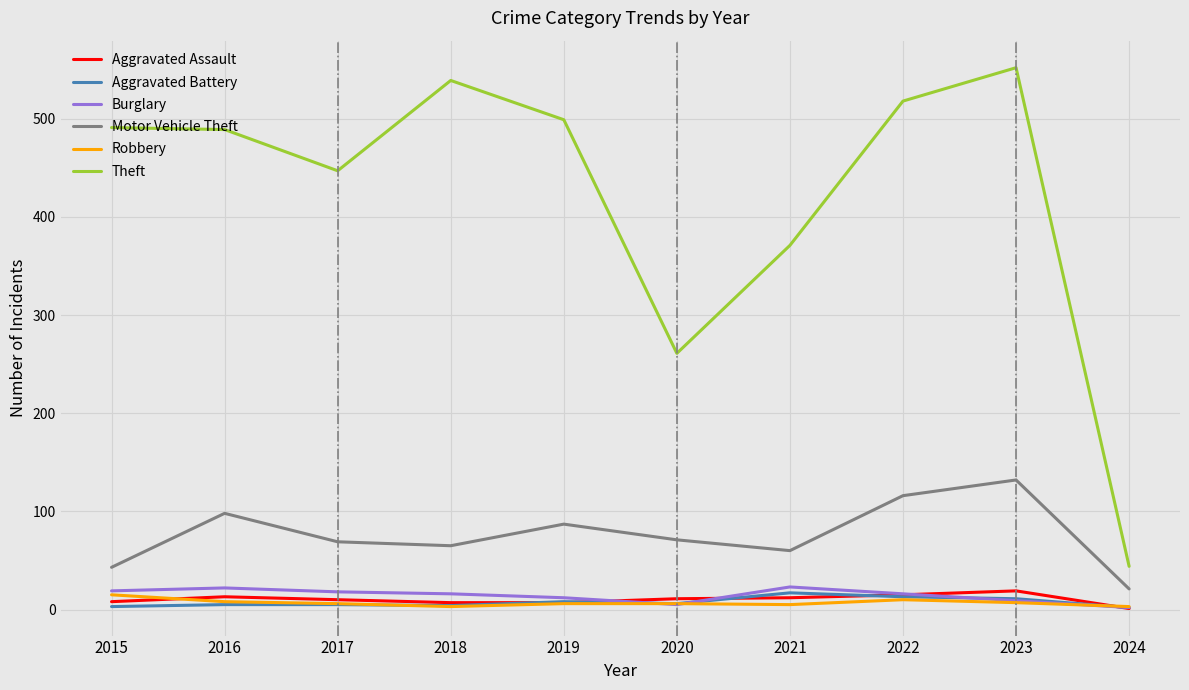

Where is Theft nearest to the value 298?

2020